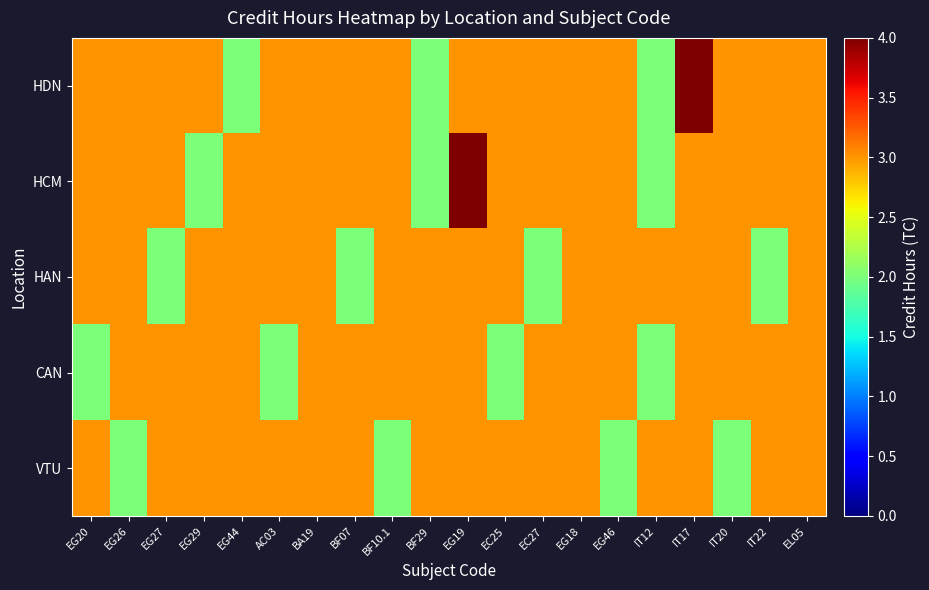

Which series has the largest total across all categories?

HDN